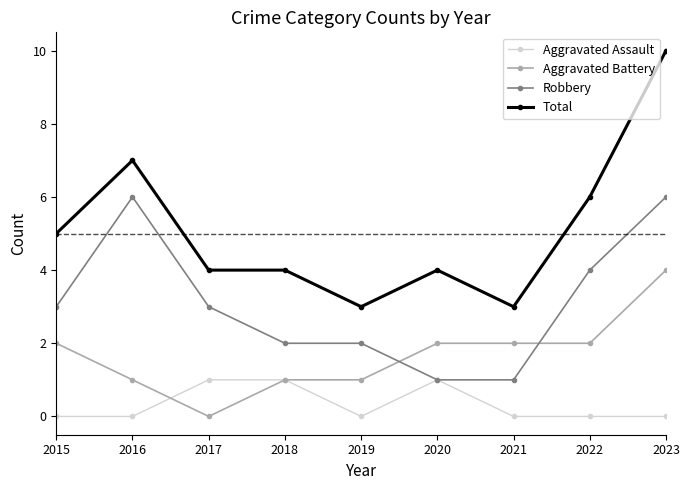

Rank the series by their average value, from lowest to highest.

Aggravated Assault, Aggravated Battery, Robbery, Total